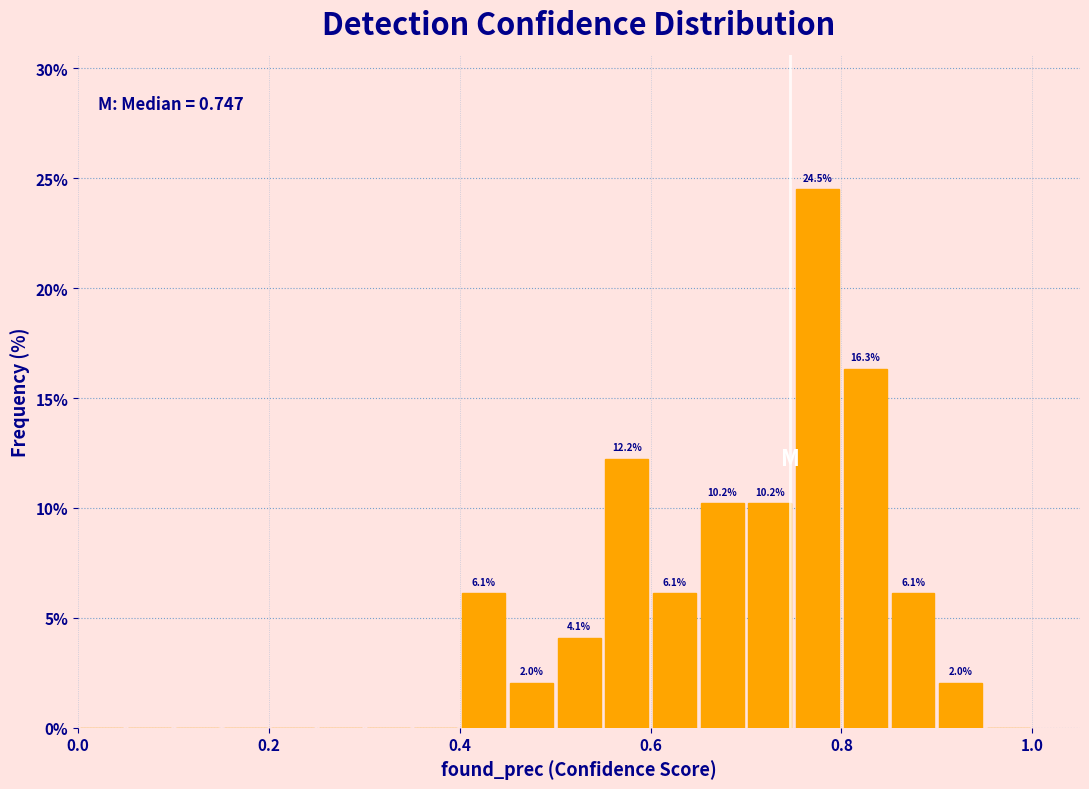

Read against the x-axis, roughly where is the centre of the tallest bar?

0.78